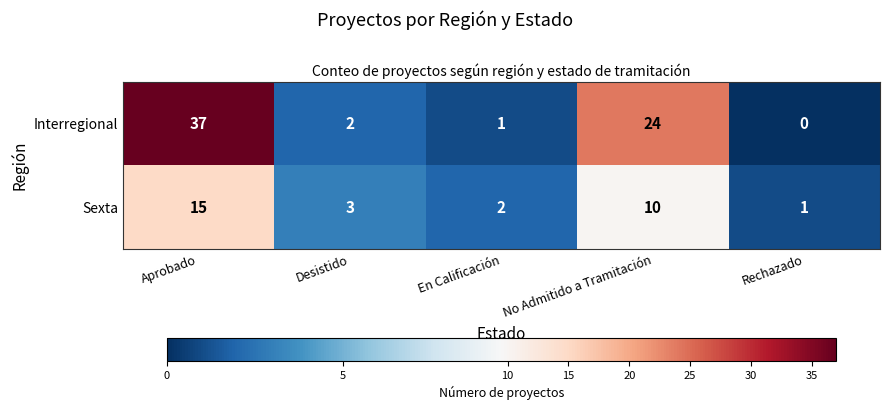

What is the greatest value displayed?

37